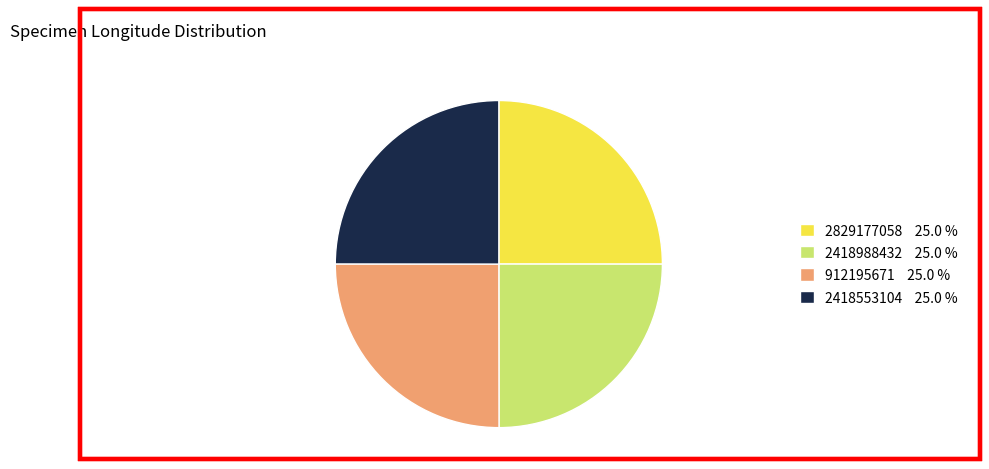

Does 2418988432 represent more than half of the total?

No